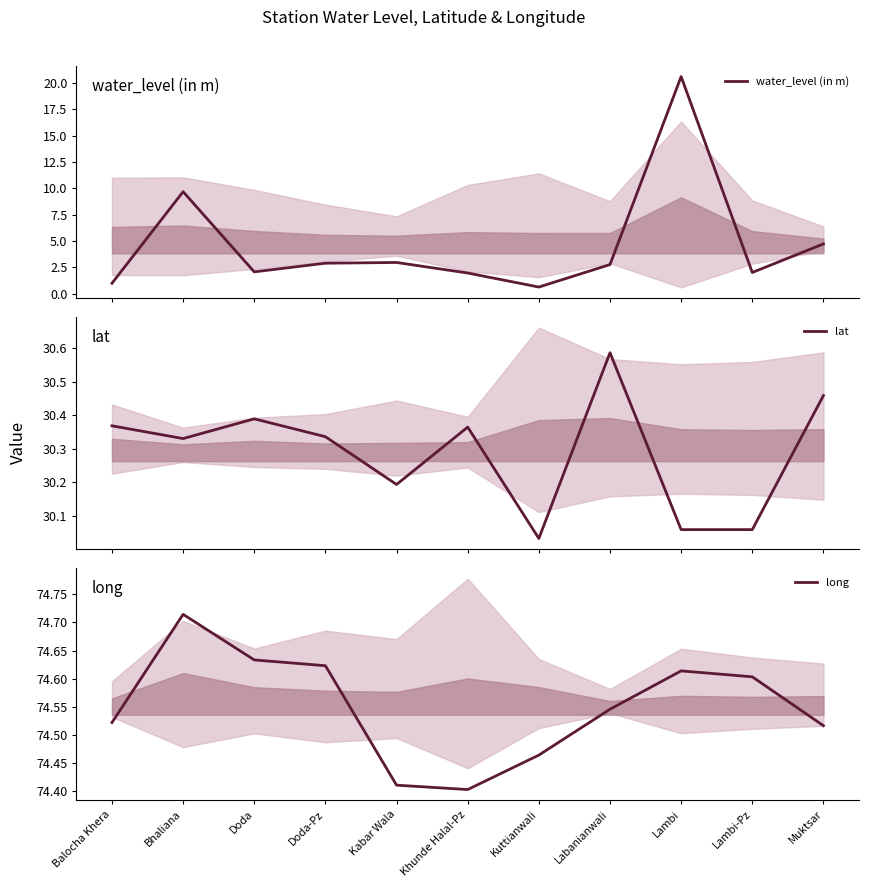

What is the minimum value for lat?

30.0